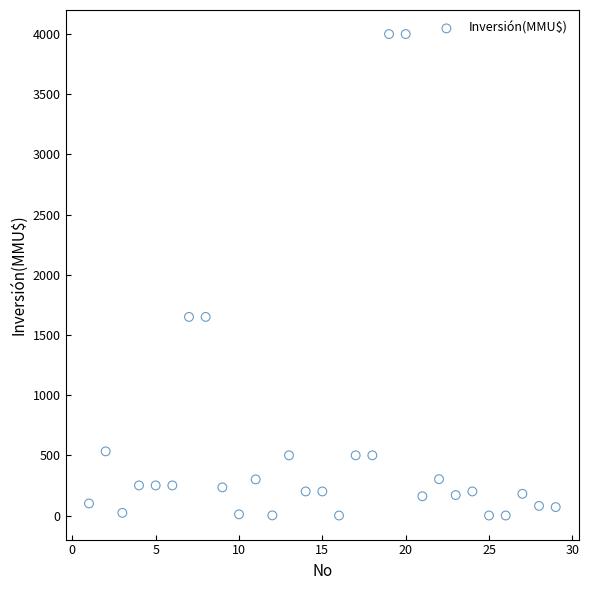

What is the range of X values (max minus min)?

28